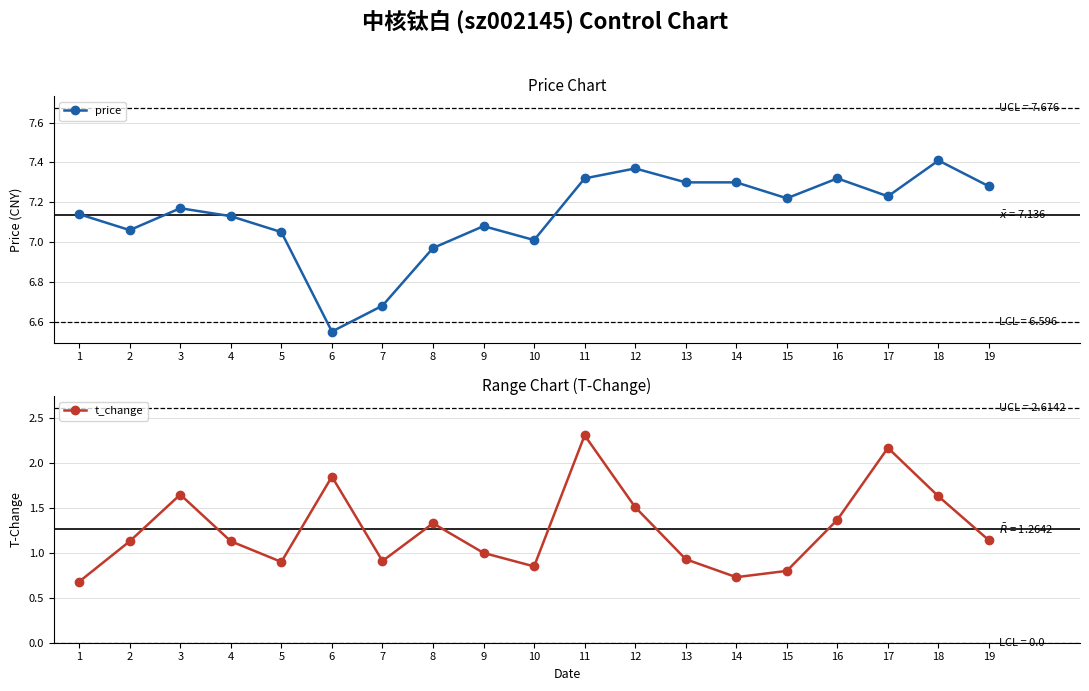

Reading left to right, transcribe all the data shown in this chart.

price: 1=7.1	2=7.1	3=7.2	4=7.1	5=7.0	6=6.5	7=6.7	8=7.0	9=7.1	10=7.0	11=7.3	12=7.4	13=7.3	14=7.3	15=7.2	16=7.3	17=7.2	18=7.4	19=7.3
t_change: 1=0.7	2=1.1	3=1.6	4=1.1	5=0.9	6=1.9	7=0.9	8=1.3	9=1.0	10=0.8	11=2.3	12=1.5	13=0.9	14=0.7	15=0.8	16=1.4	17=2.2	18=1.6	19=1.1